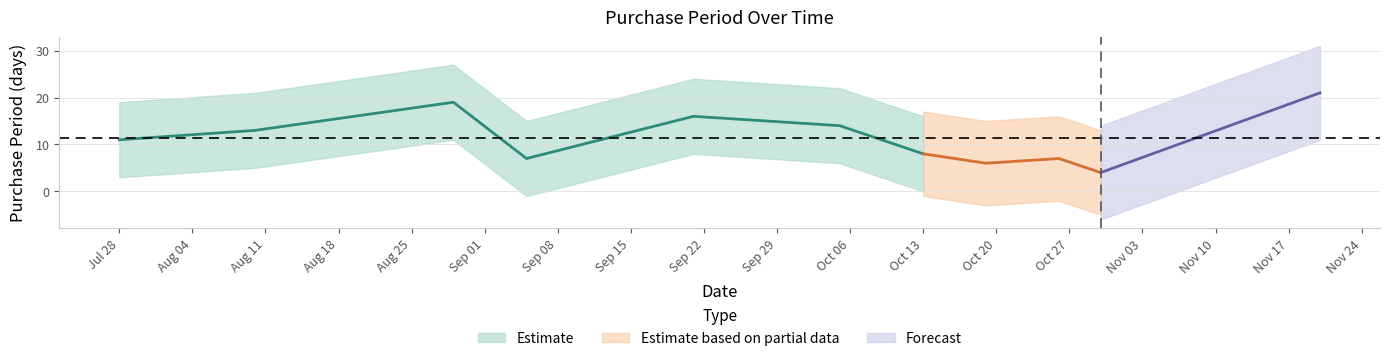

Rank the categories by value from highest to lowest.

2017-11-20, 2017-08-29, 2017-09-21, 2017-10-05, 2017-08-10, 2017-07-28, 2017-10-13, 2017-09-05, 2017-10-26, 2017-10-19, 2017-10-30